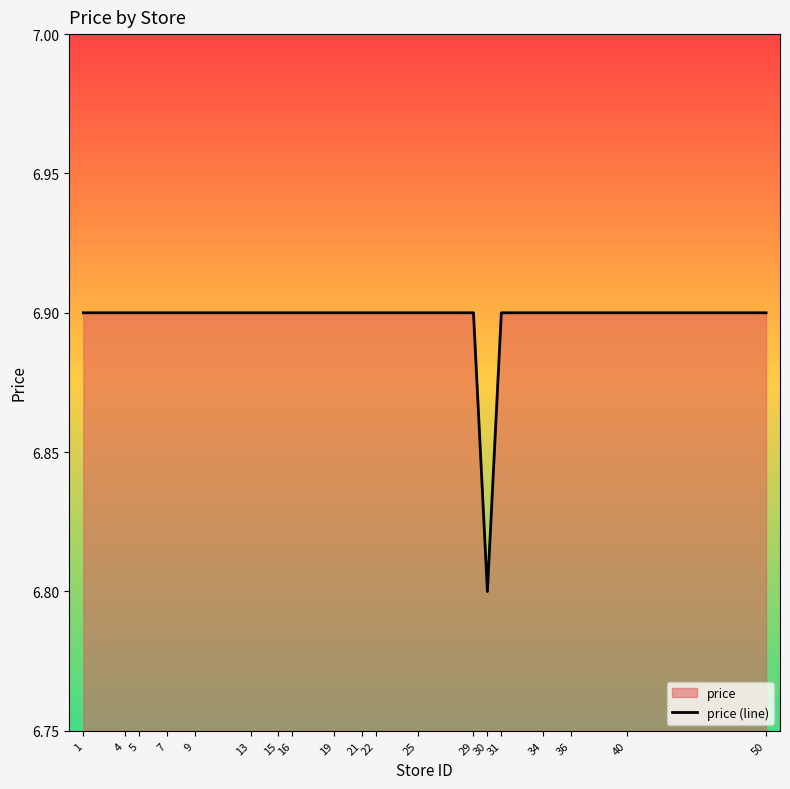

Reading right to left, transcribe all the data shown in this chart.

50=6.9	40=6.9	36=6.9	34=6.9	31=6.9	30=6.8	29=6.9	25=6.9	22=6.9	21=6.9	19=6.9	16=6.9	15=6.9	13=6.9	9=6.9	7=6.9	5=6.9	4=6.9	1=6.9